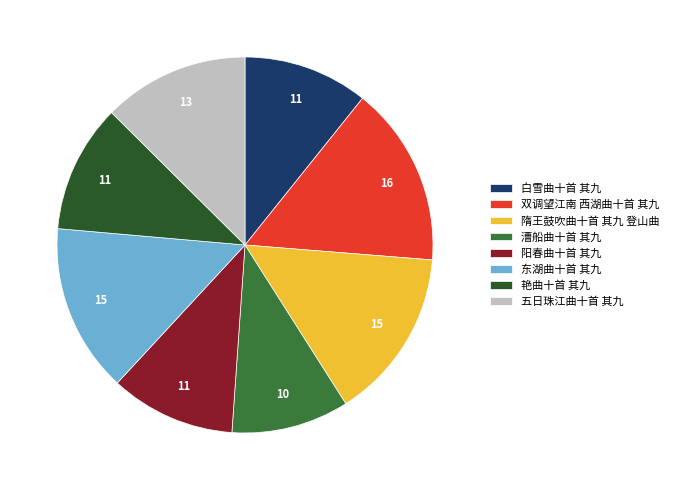

Does 漕船曲十首 其九 account for over 50% of the chart?

No